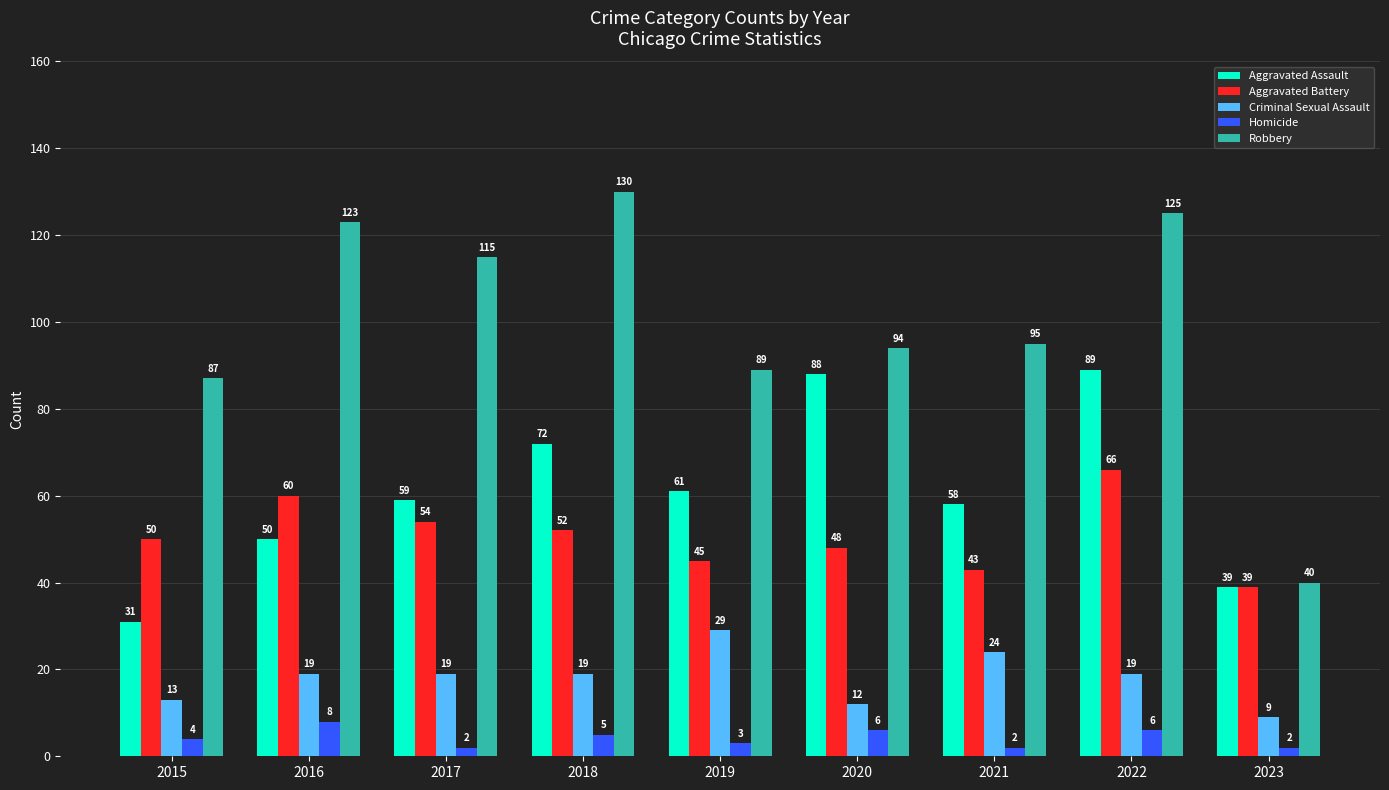

What is the sum of the Criminal Sexual Assault values at 2016 and 2017?

38